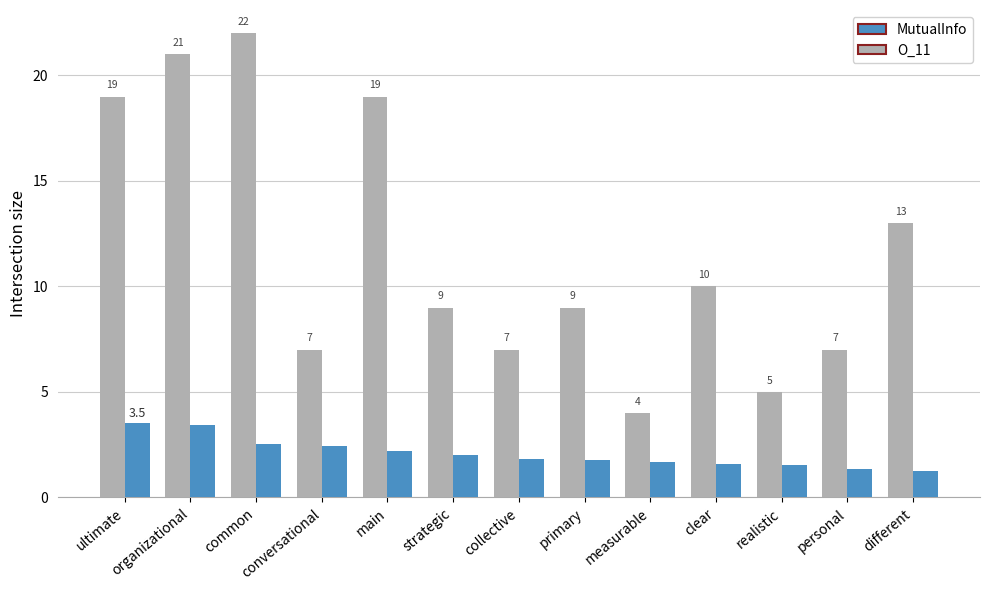

The MutualInfo series shows 0.4 at collective. True or false?

False